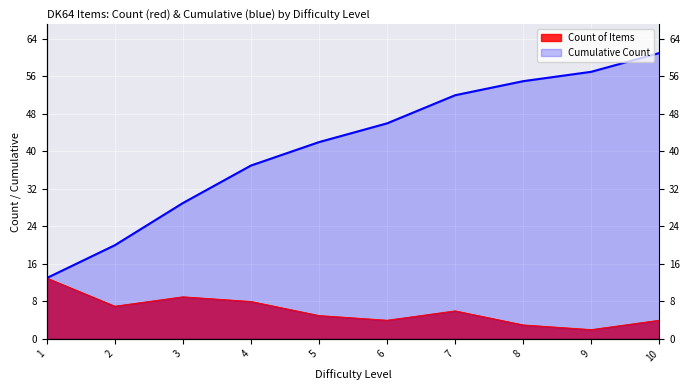

The chart shows a value of 1 at 6. True or false?

False